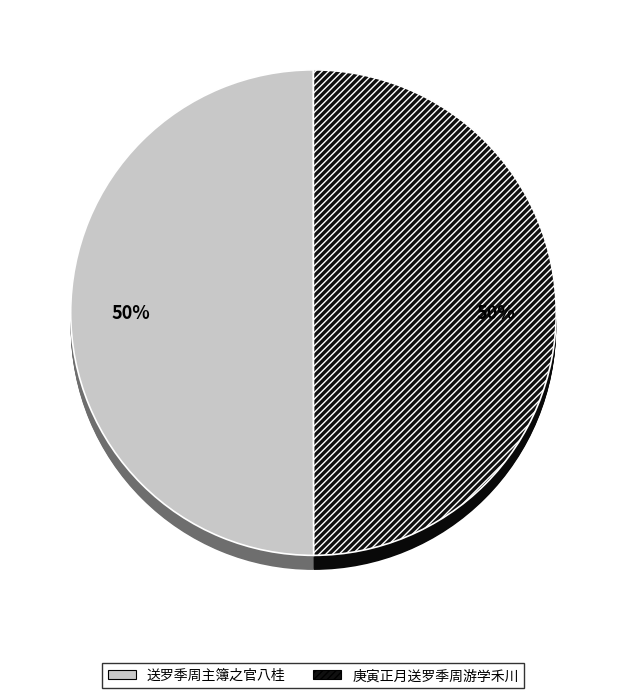

How many segments does this pie chart have?

4